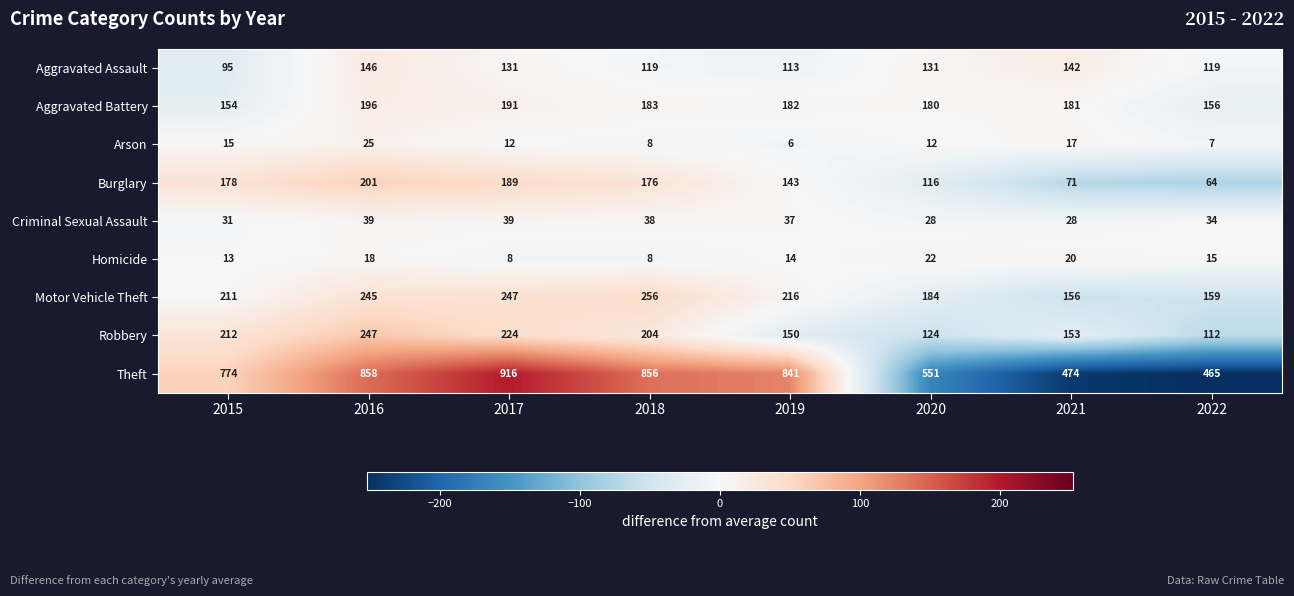

True or false: Aggravated Assault has a value of 31 at 2018.

False